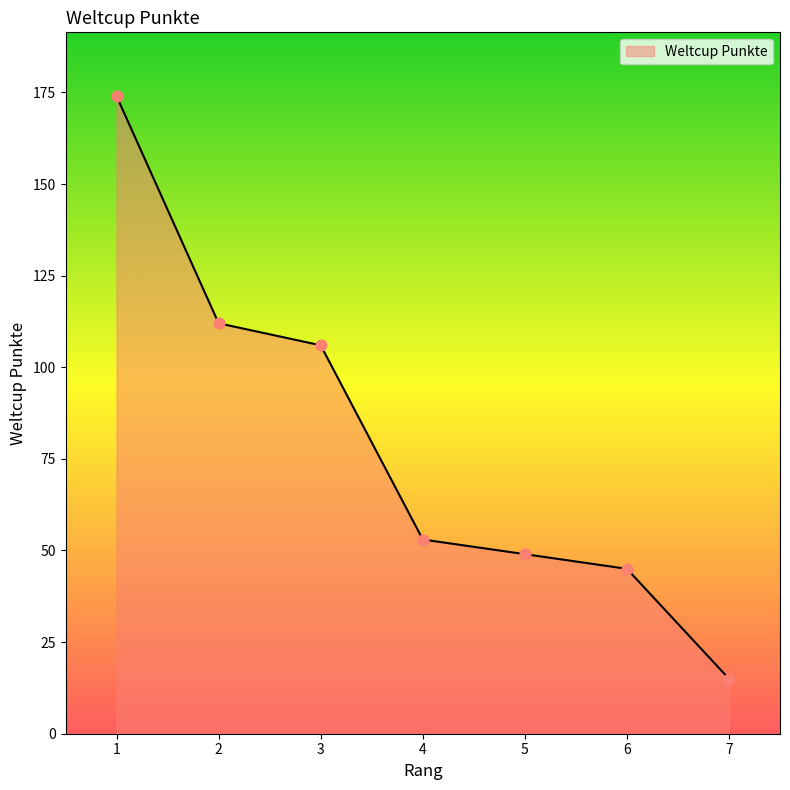

What is the change in value from 3 to 5?

-57